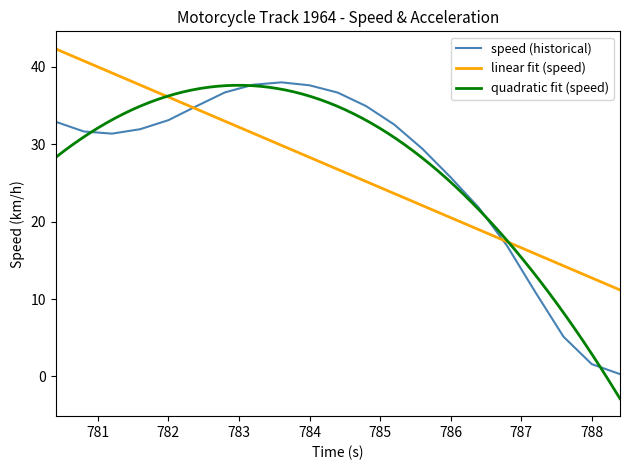

The speed series shows 0.3 at 788.4. True or false?

True